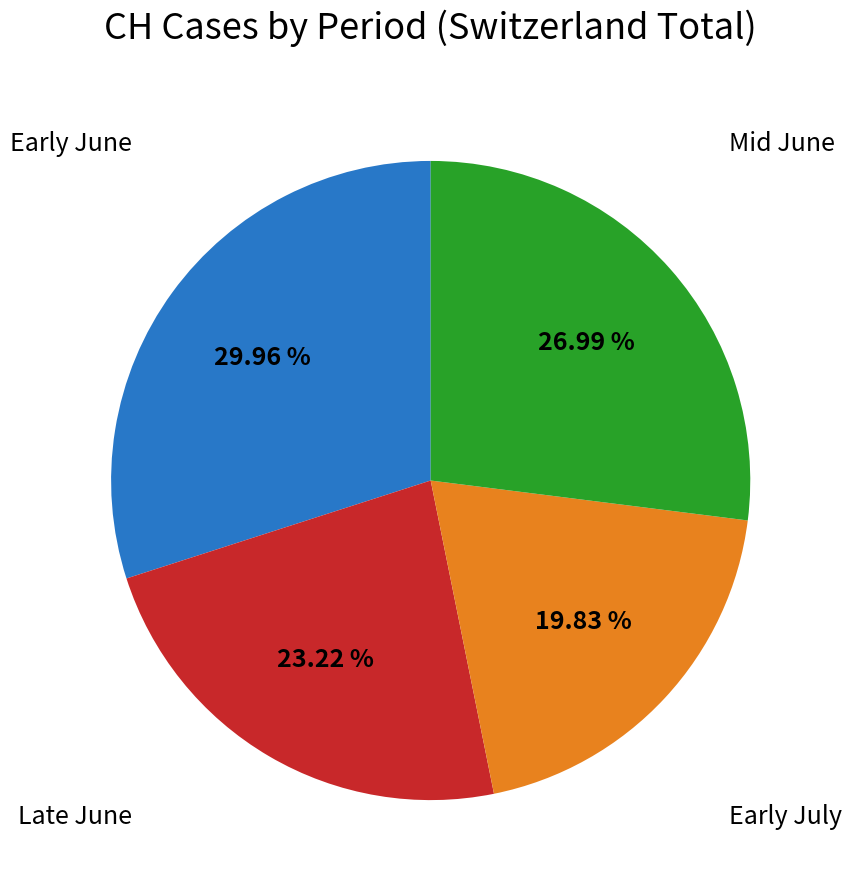

Does any single category account for the majority?

No